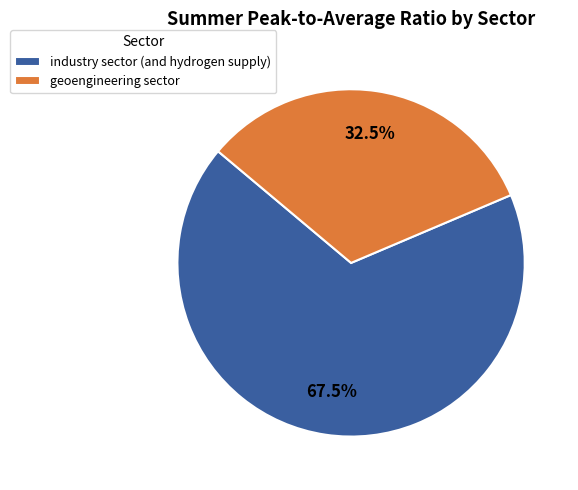

Between geoengineering sector and industry sector (and hydrogen supply), which is larger?

industry sector (and hydrogen supply)